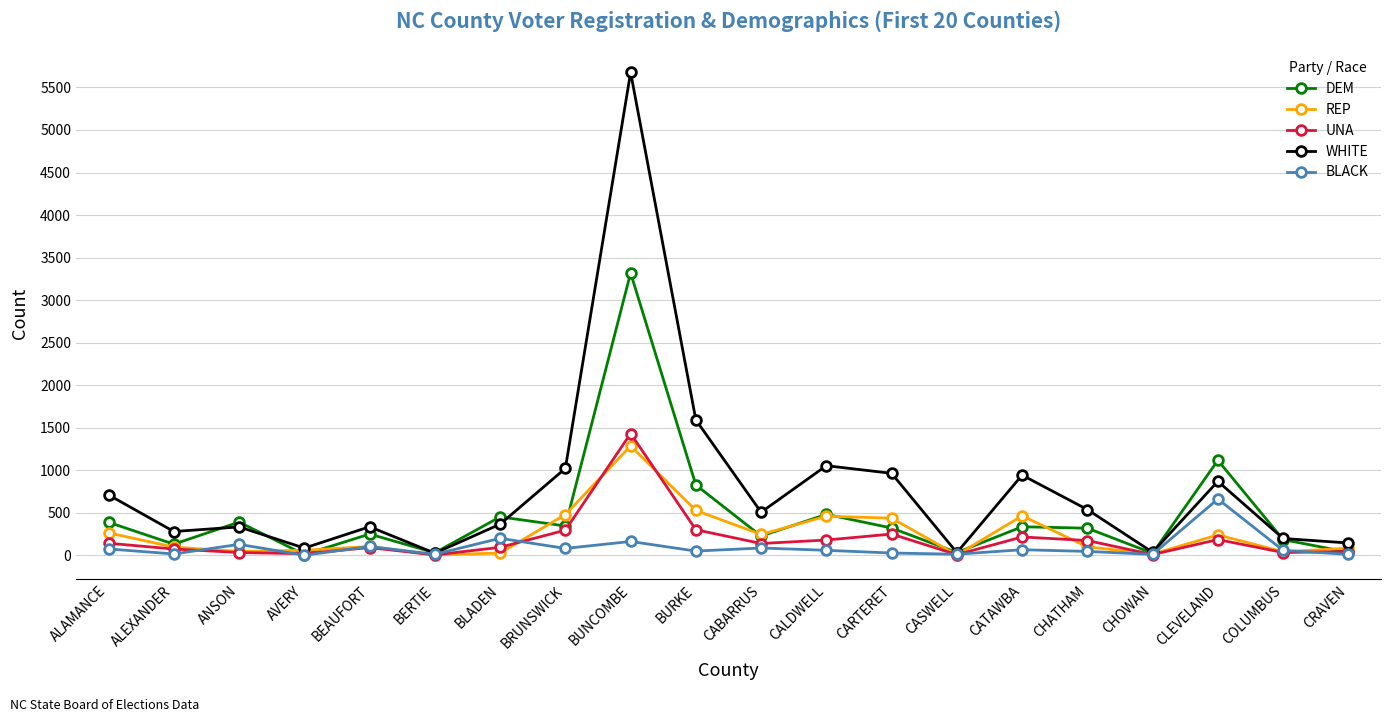

Which series has the widest spread of values?

WHITE